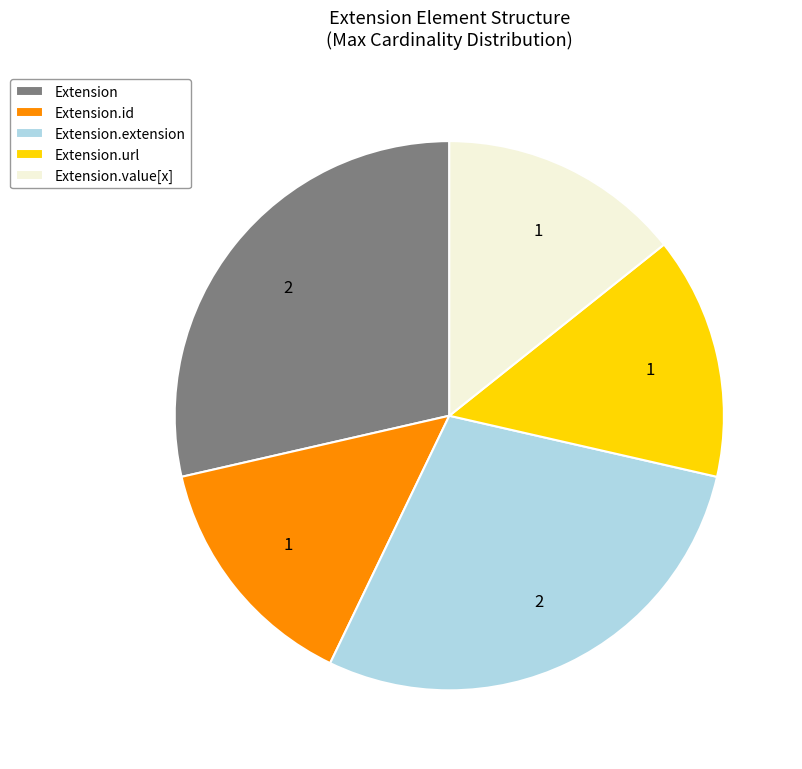

Does any single category account for the majority?

No